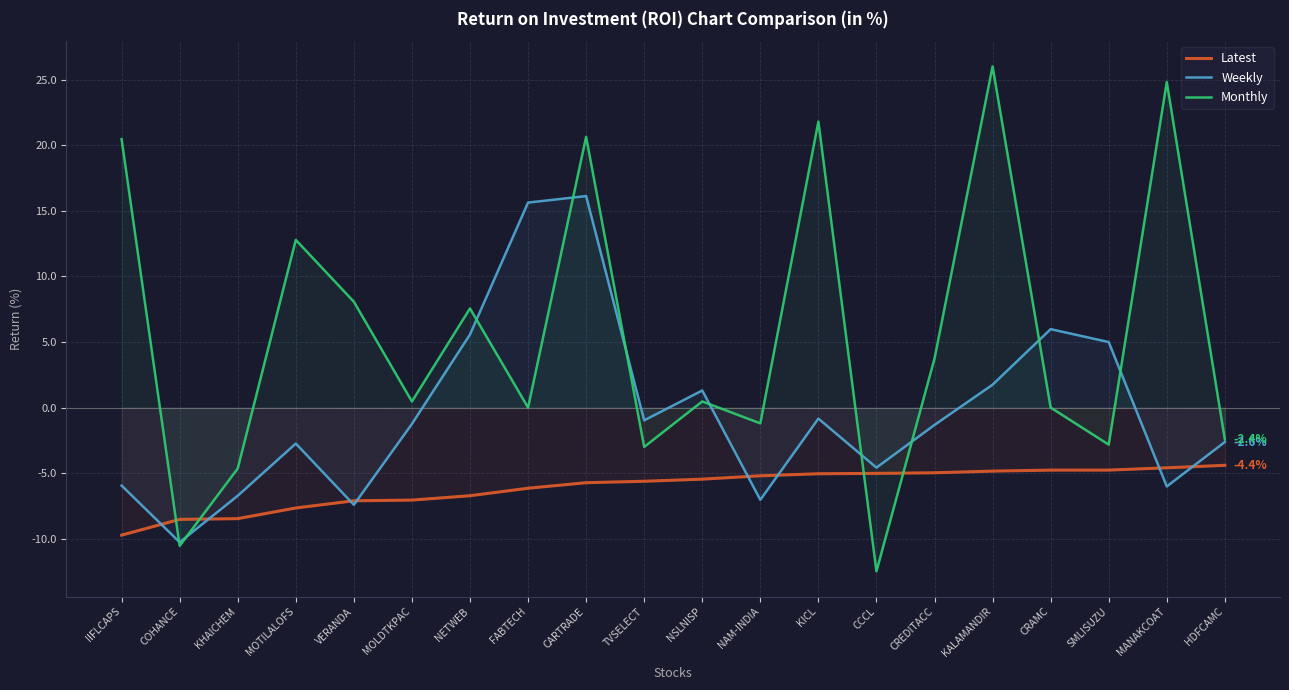

Which series has the largest total across all categories?

Monthly